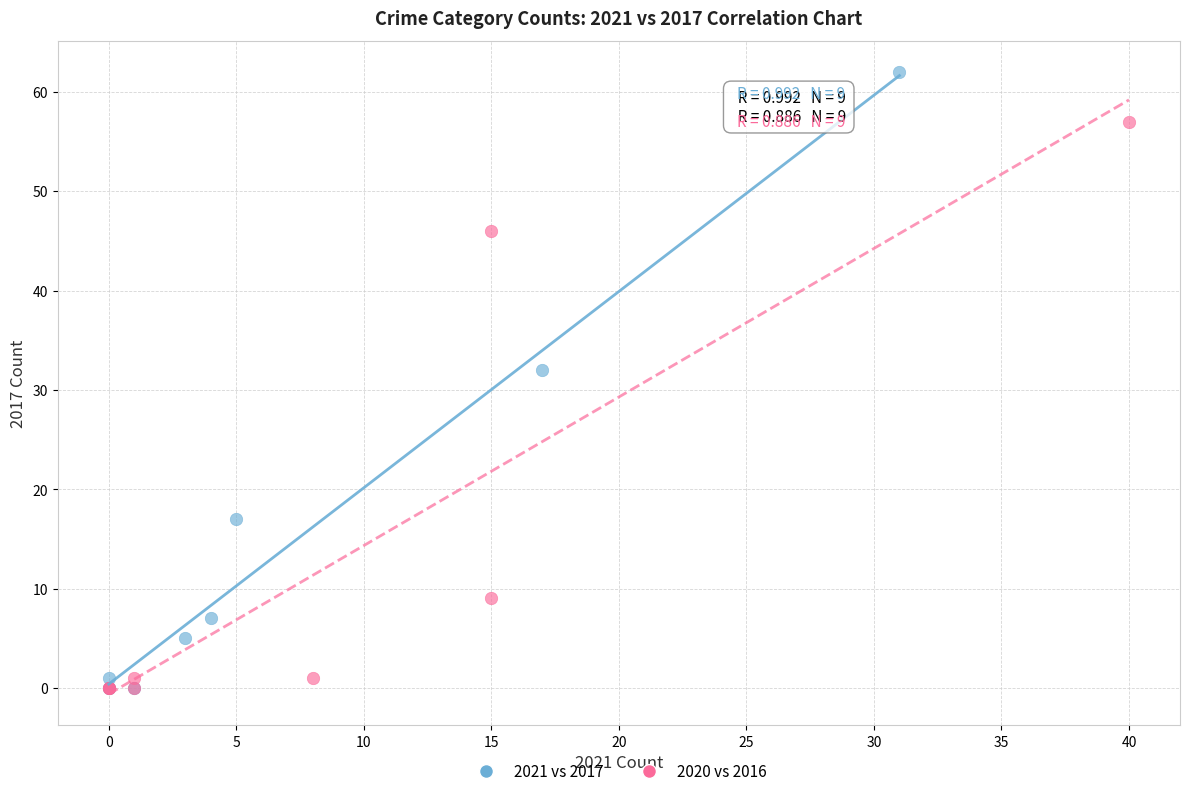

What are all the series names shown in the legend?

2021 vs 2017, 2020 vs 2016